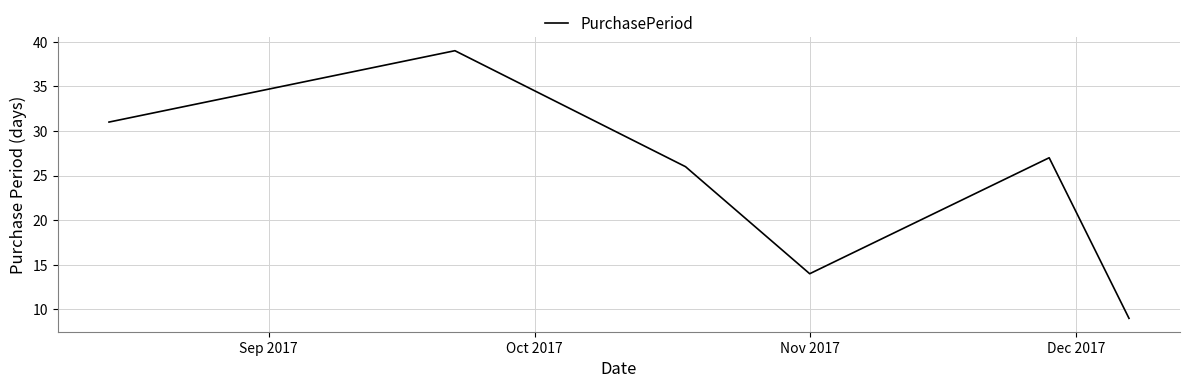

Reading right to left, extract all data points from this chart.

9	27	14	26	39	31